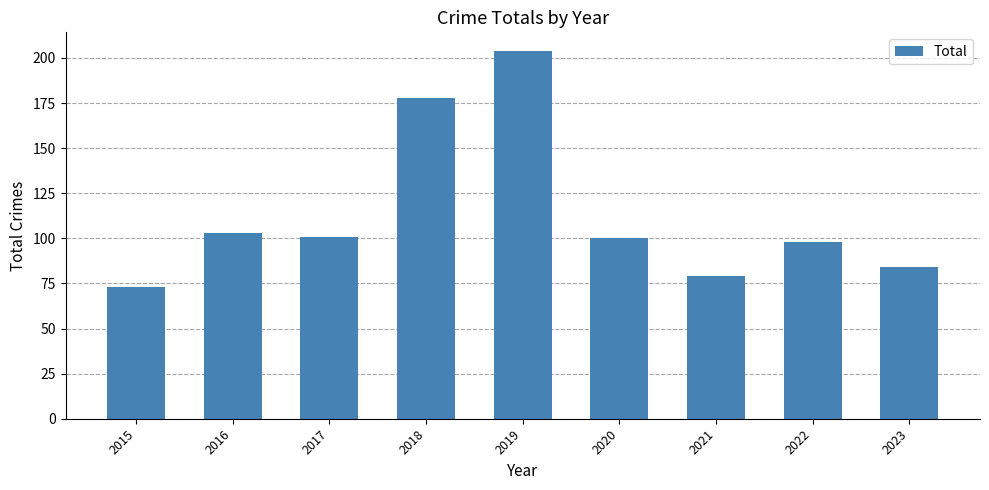

The value at 2017 is 164. True or false?

False